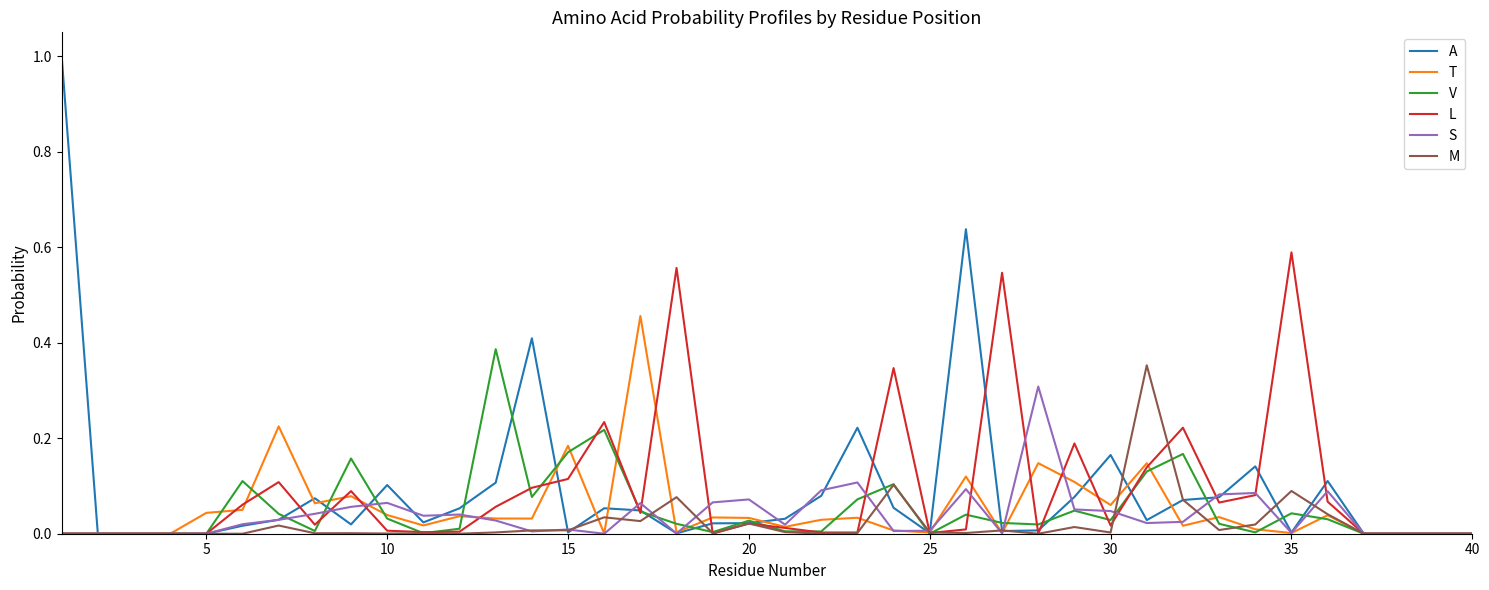

What is the greatest value displayed?

1.0